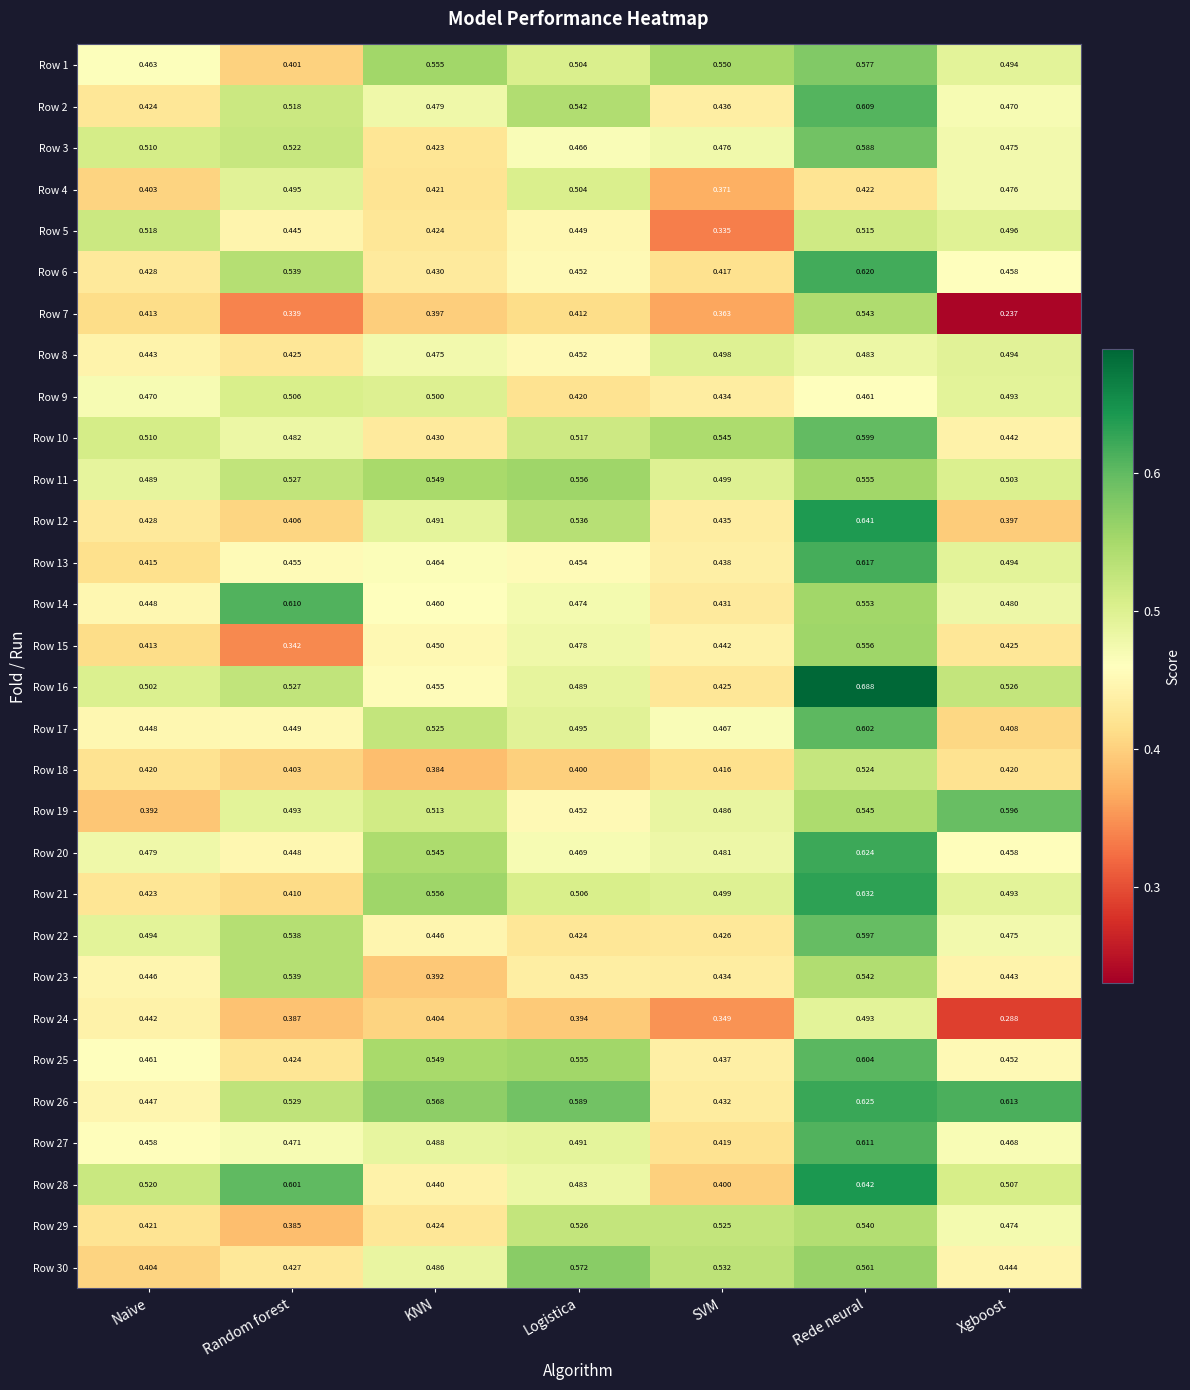

Rank the categories by Row 9 value from lowest to highest.

Logistica, SVM, Rede neural, Naive, Xgboost, KNN, Random forest